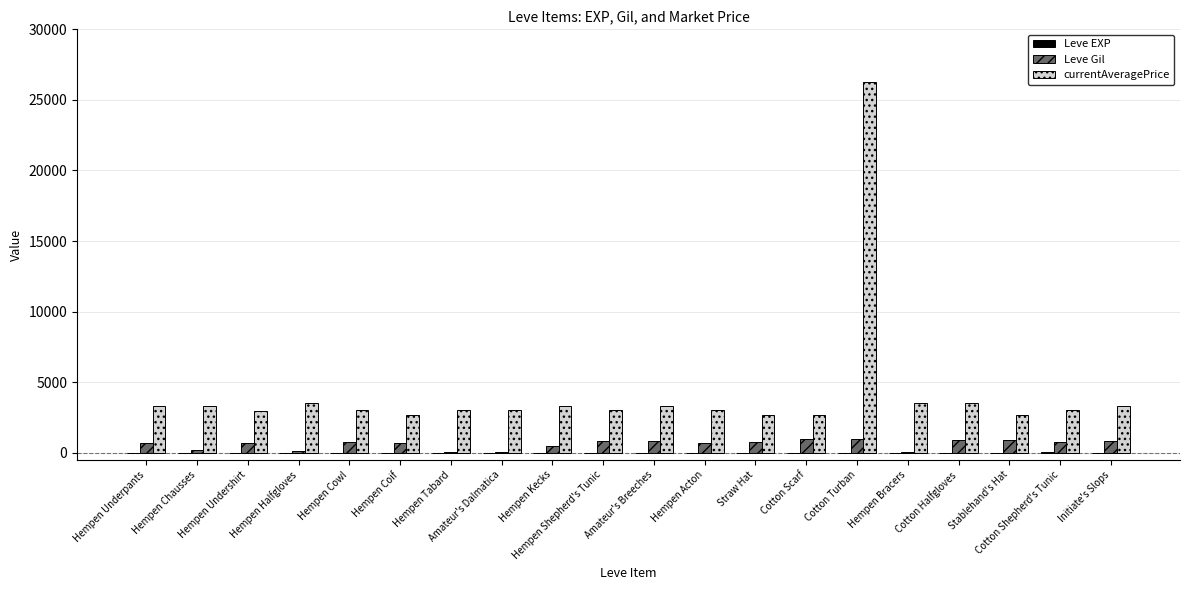

Which series has the largest total across all categories?

currentAveragePrice